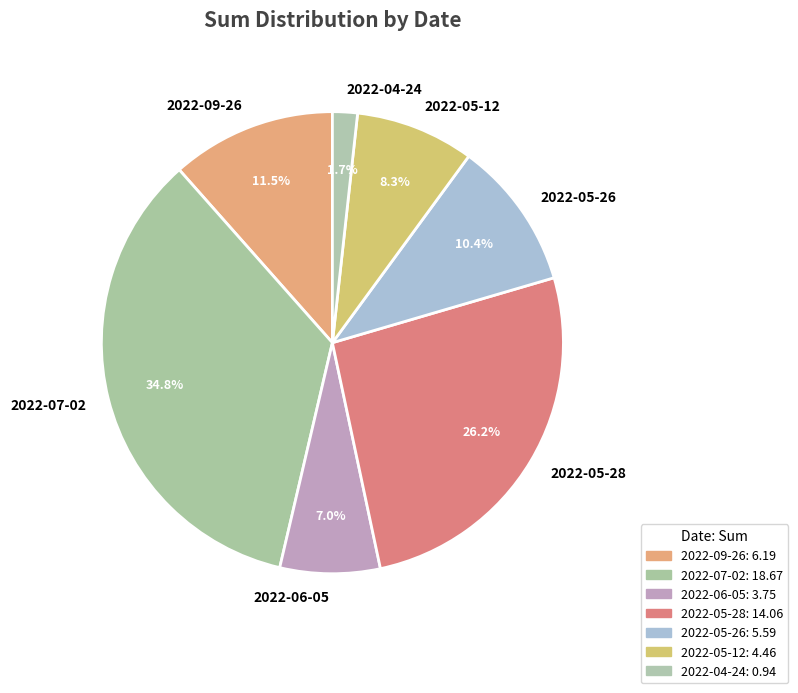

Count the number of slices in the pie.

7